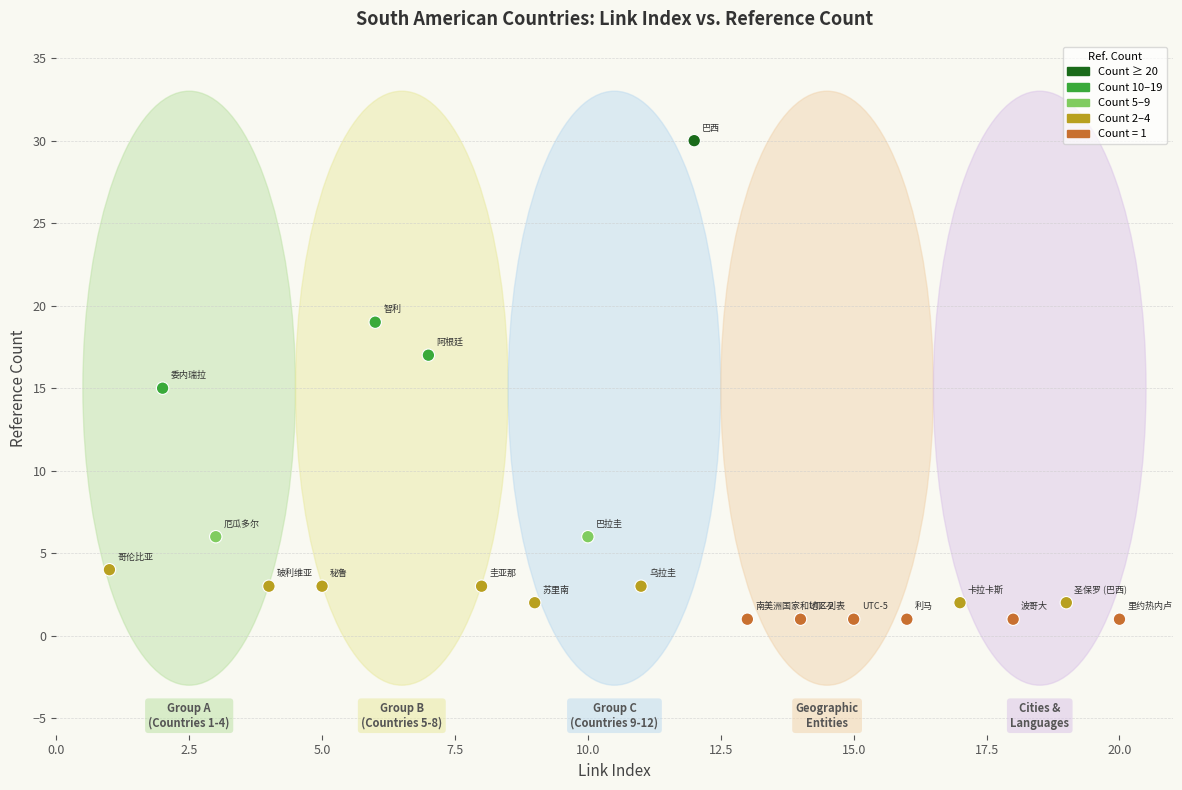

What is the range of X values (max minus min)?

19